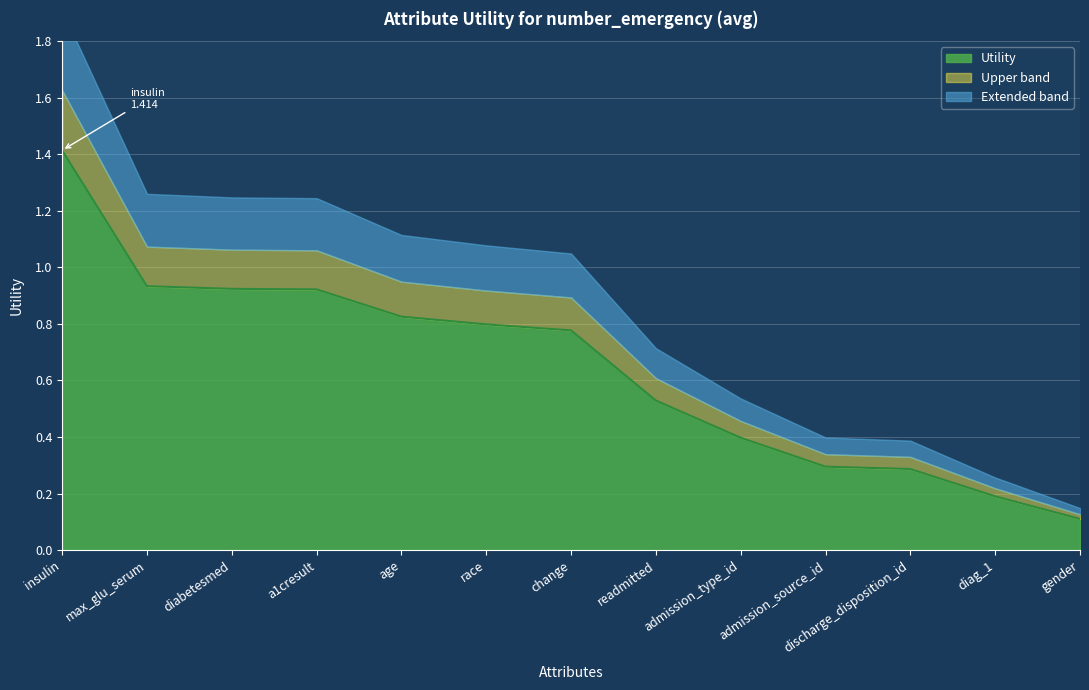

Rank the categories by value from lowest to highest.

gender, diag_1, discharge_disposition_id, admission_source_id, admission_type_id, readmitted, change, race, age, a1cresult, diabetesmed, max_glu_serum, insulin